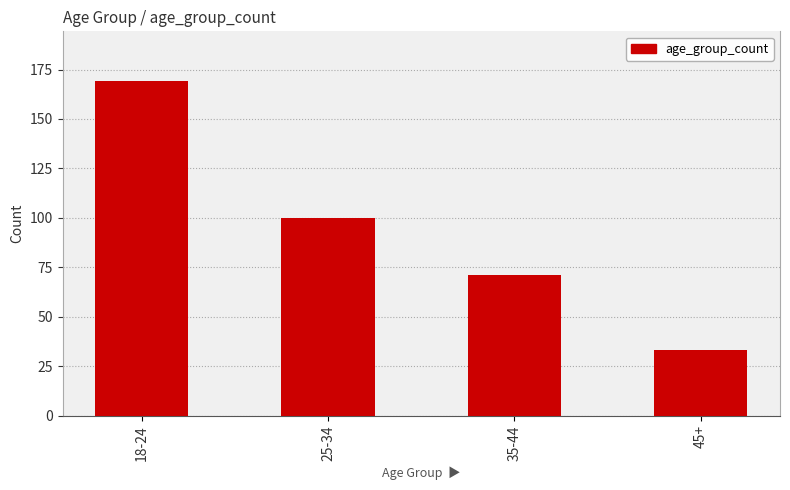

What is the difference between the second highest and minimum values?

67